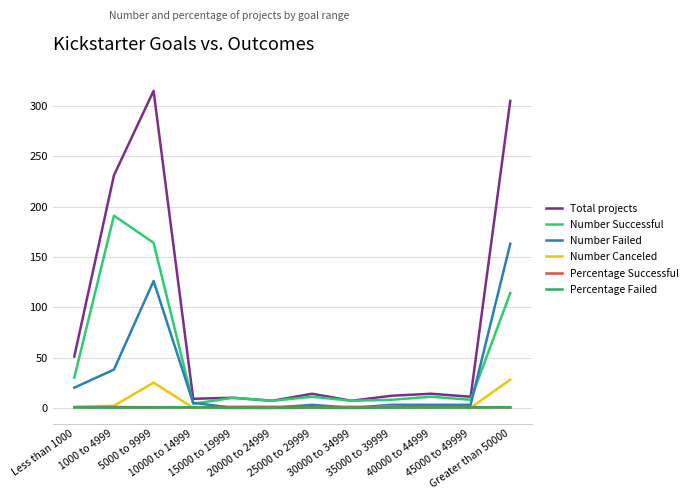

What is the total value across all series at 1000 to 4999?

463.0